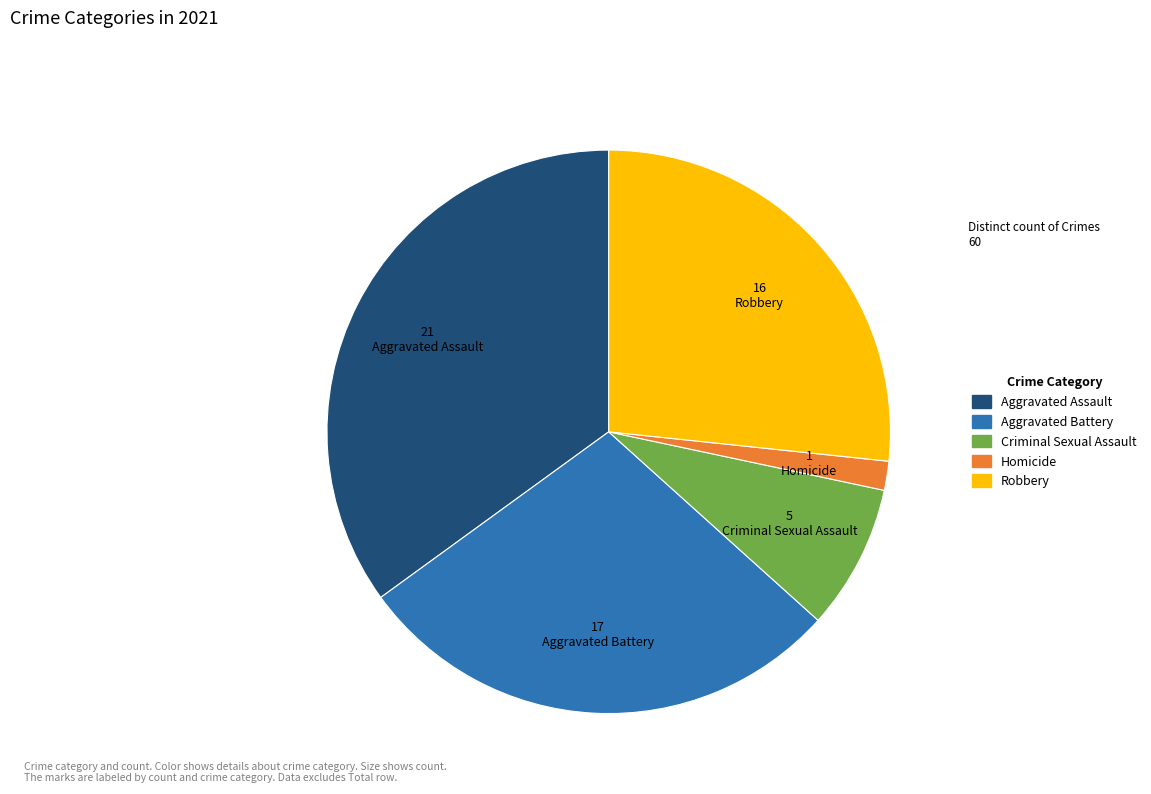

Does Aggravated Assault represent more than half of the total?

No